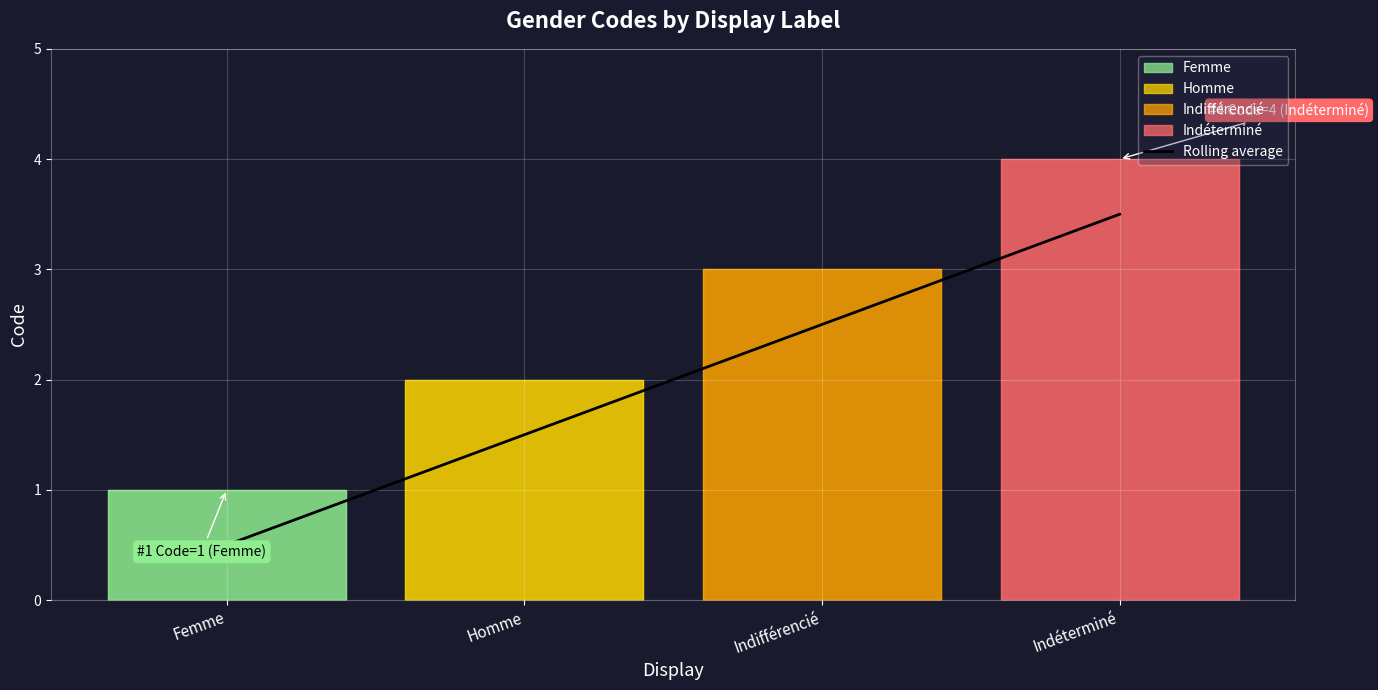

What is the average value?

2.0